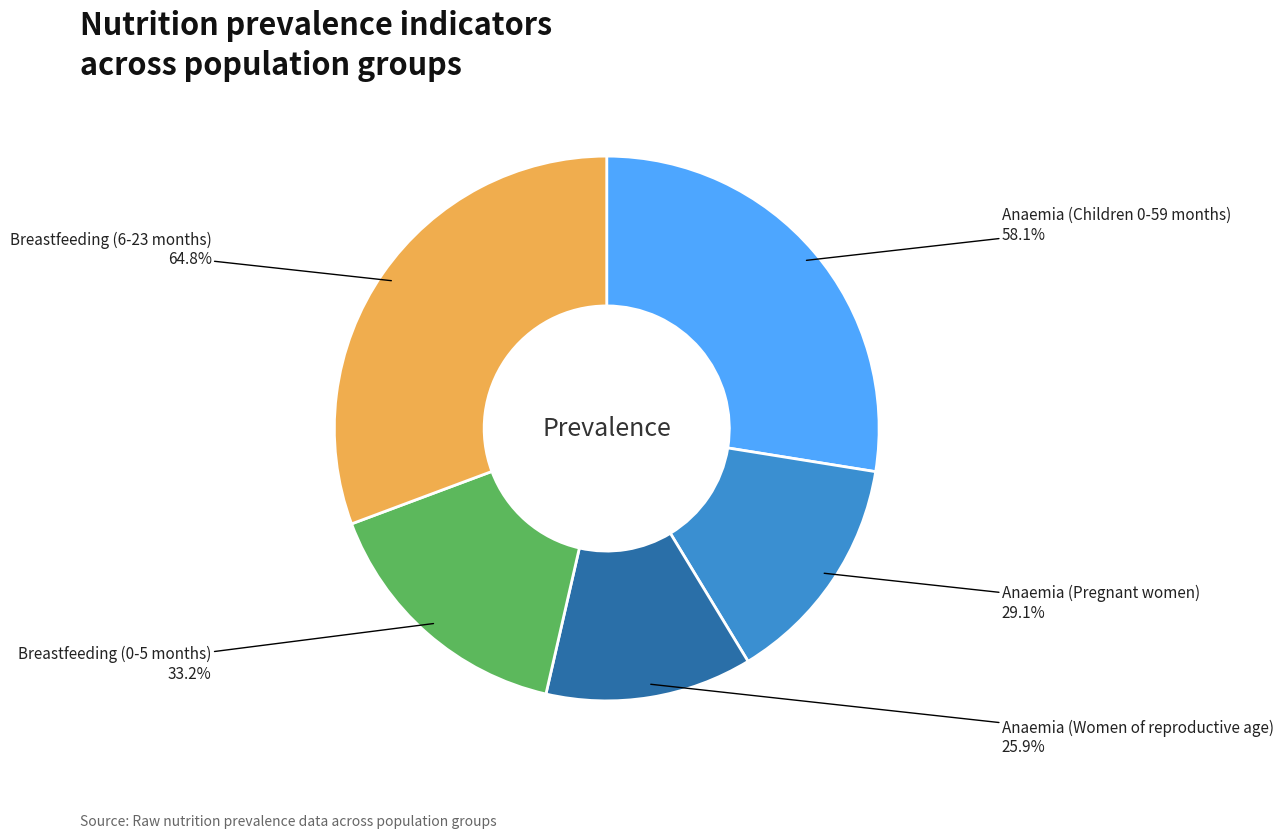

What portion of the pie excludes Anaemia (Women of reproductive age)?

87.7%